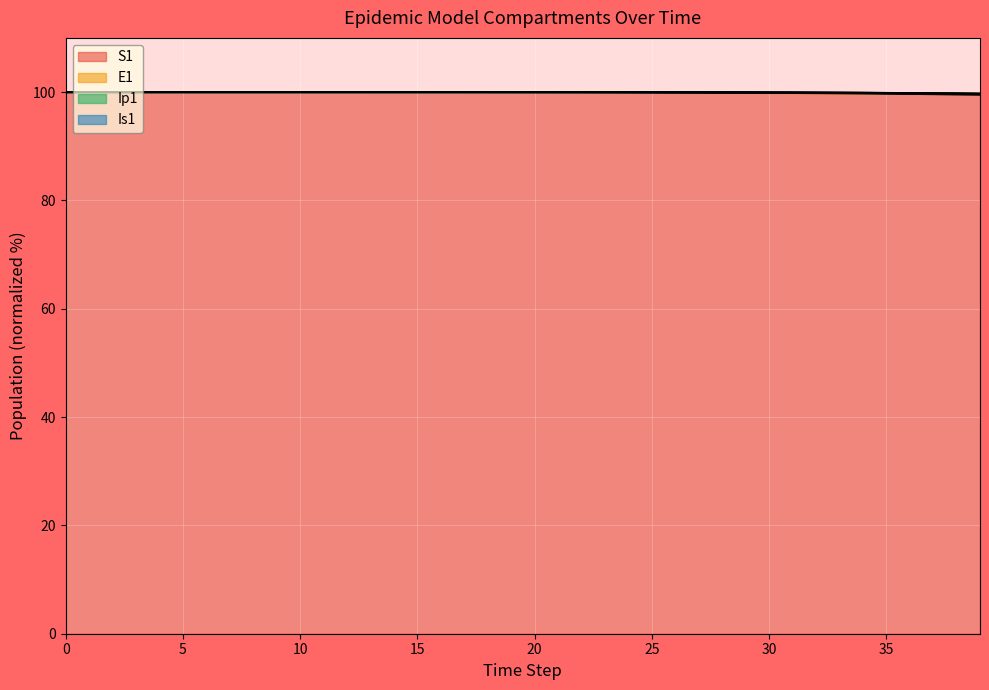

What is the minimum value shown in the chart?

99.5